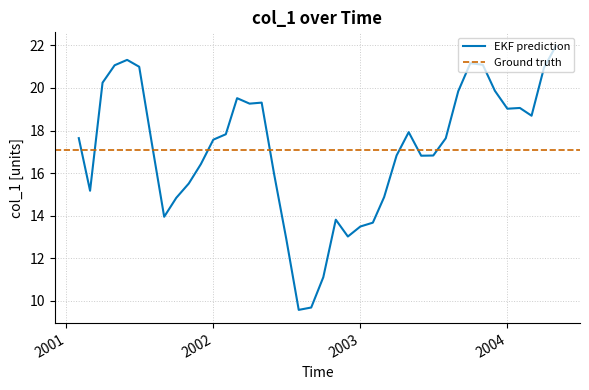

Reading left to right, transcribe all the data shown in this chart.

17.6	15.2	20.2	21.1	21.3	21.0	17.4	14.0	14.8	15.5	16.4	17.6	17.8	19.5	19.3	19.3	15.9	12.9	9.6	9.7	11.1	13.8	13.0	13.5	13.7	14.9	16.8	17.9	16.8	16.8	17.6	19.8	21.2	21.1	19.9	19.0	19.1	18.7	21.0	22.0